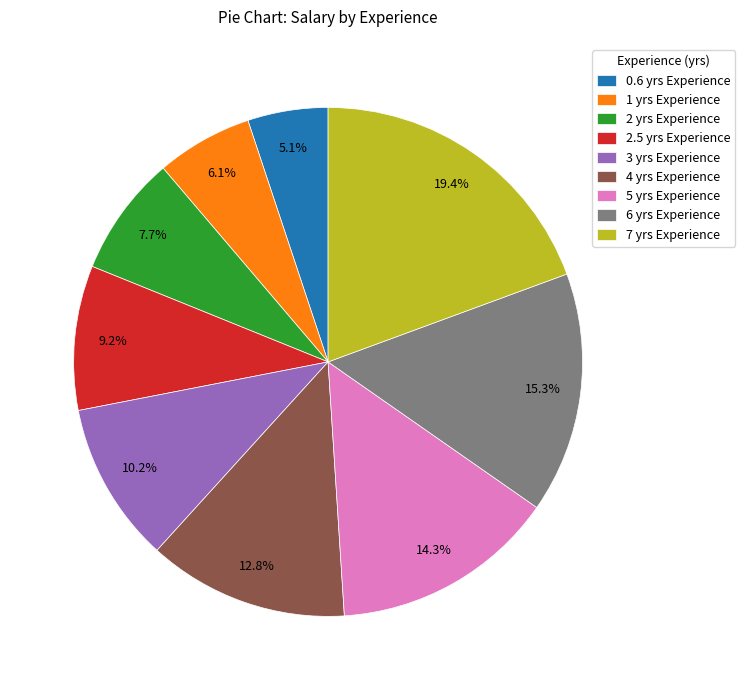

Which slice is the smallest?

0.6 yrs Experience